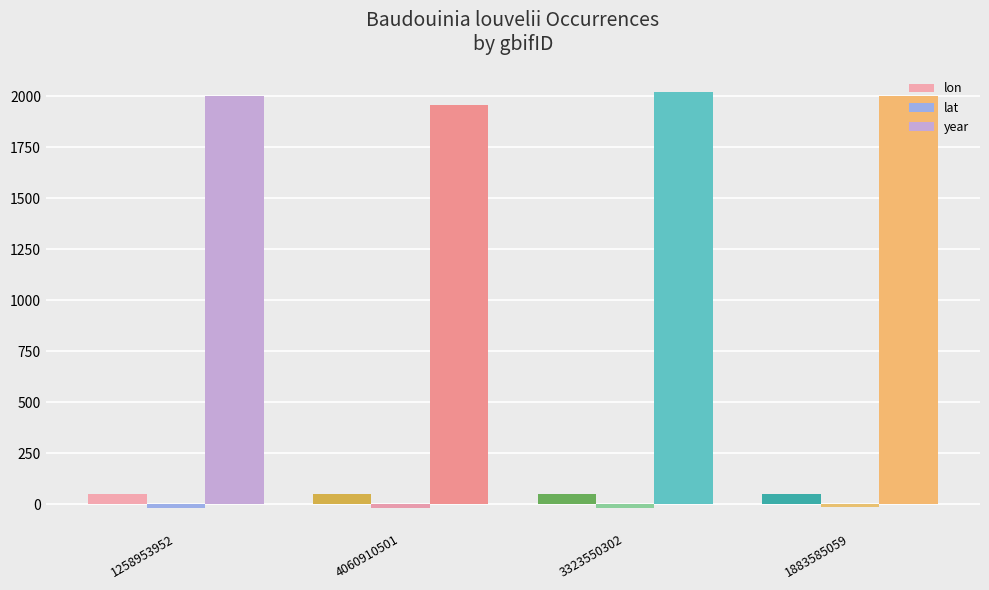

What position from the right is 3323550302?

2